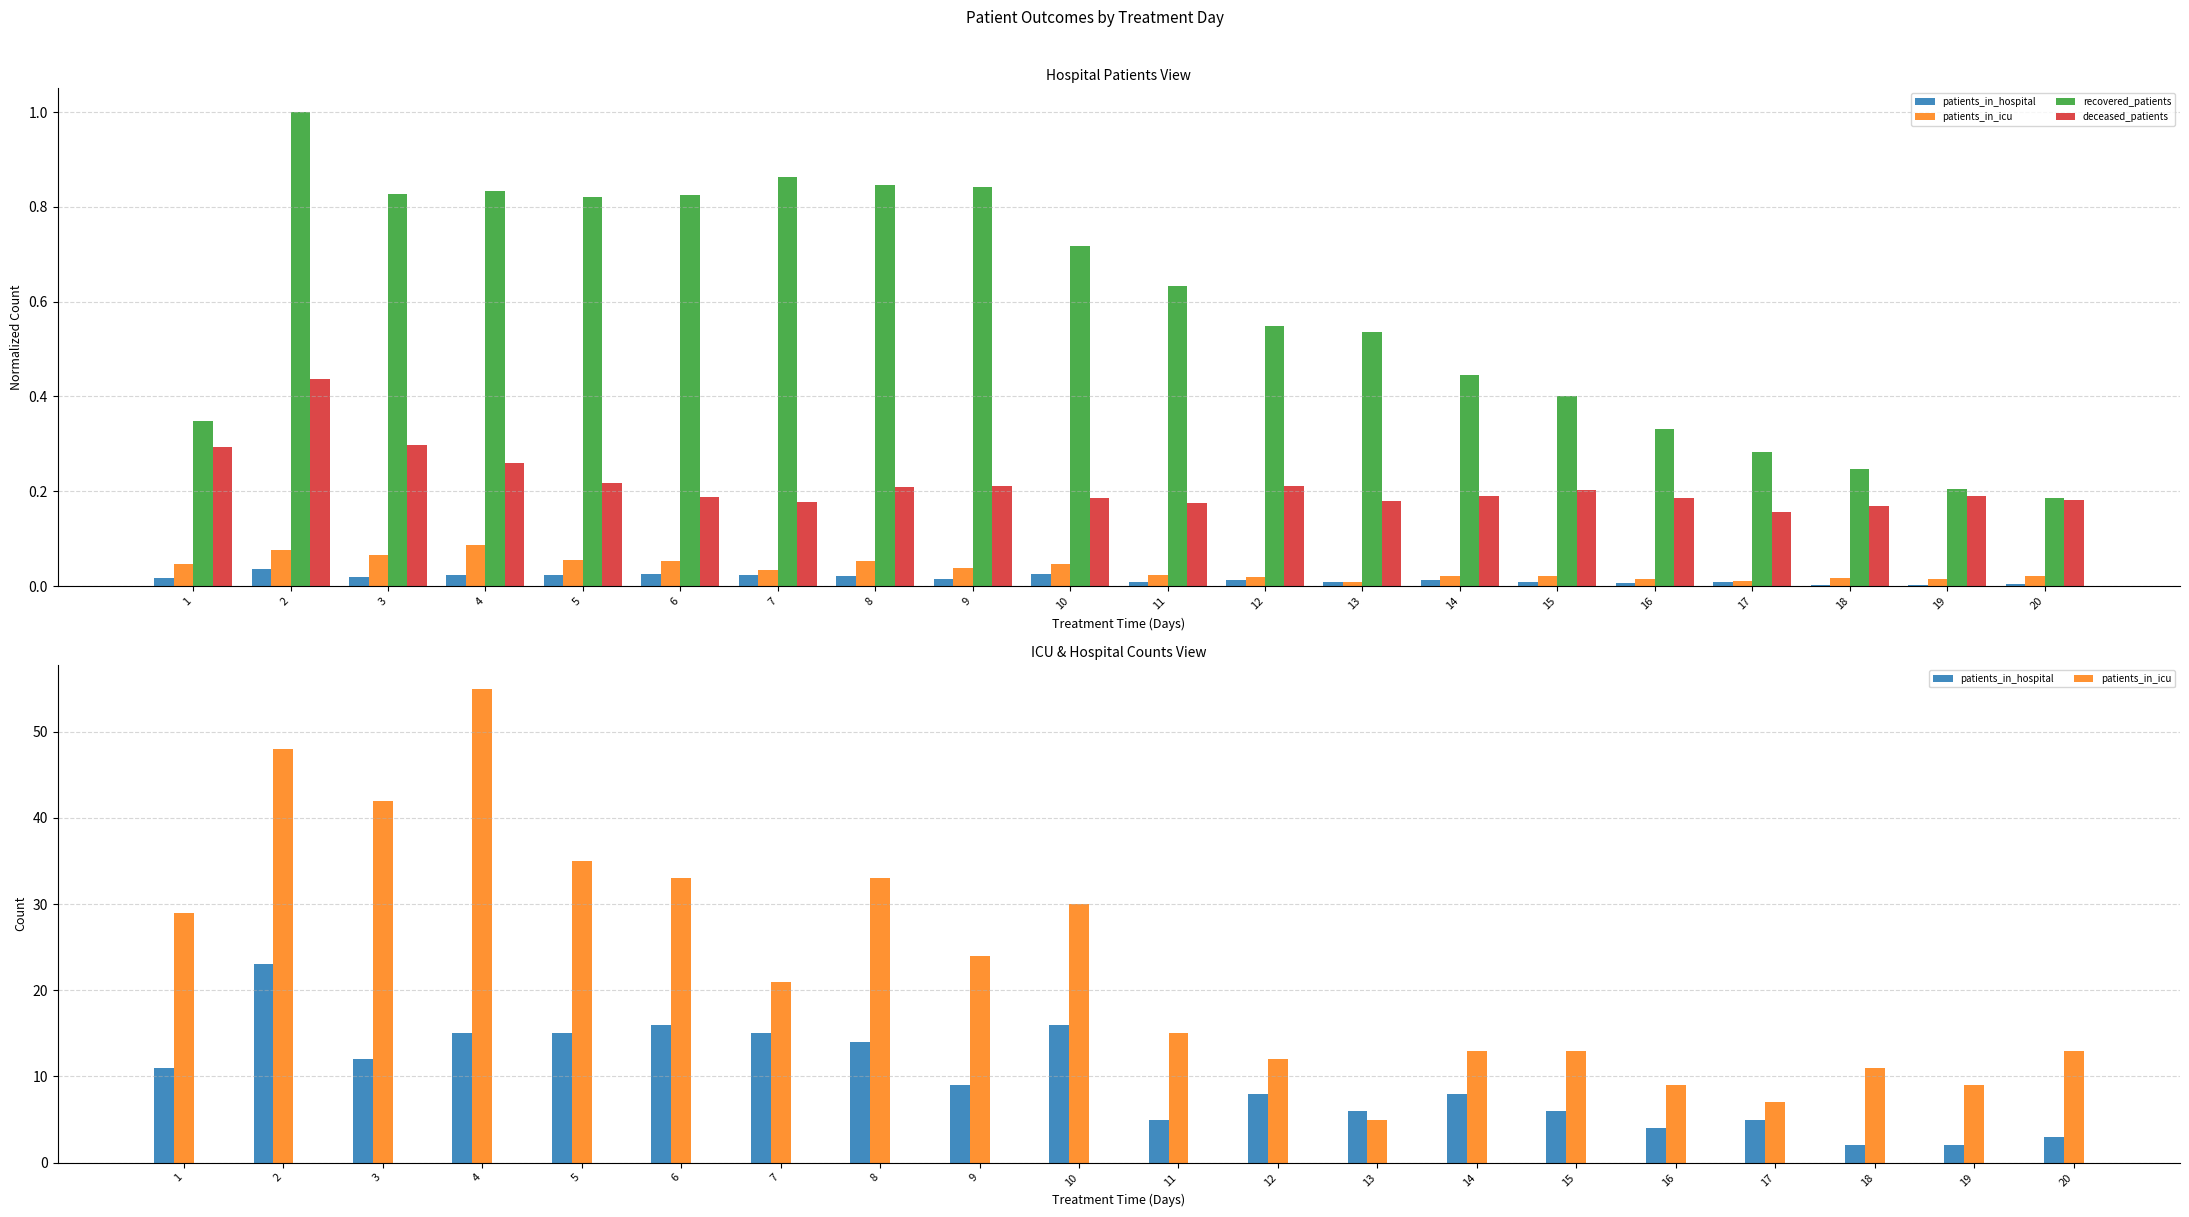

What is the highest value of the patients_in_hospital series?

23.0